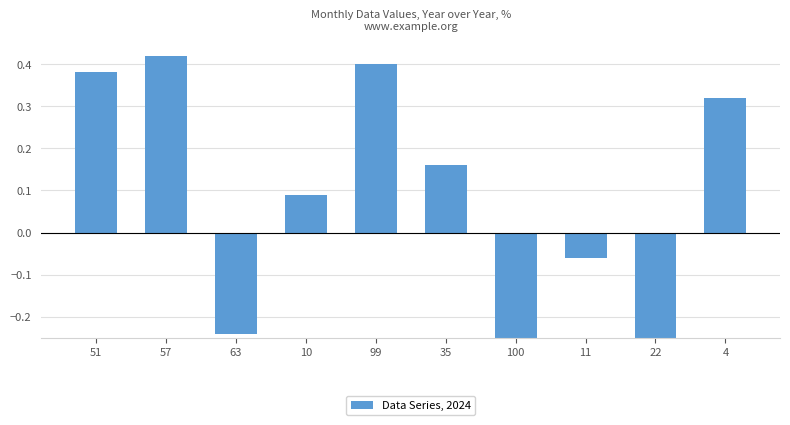

Does the chart contain any negative values?

Yes